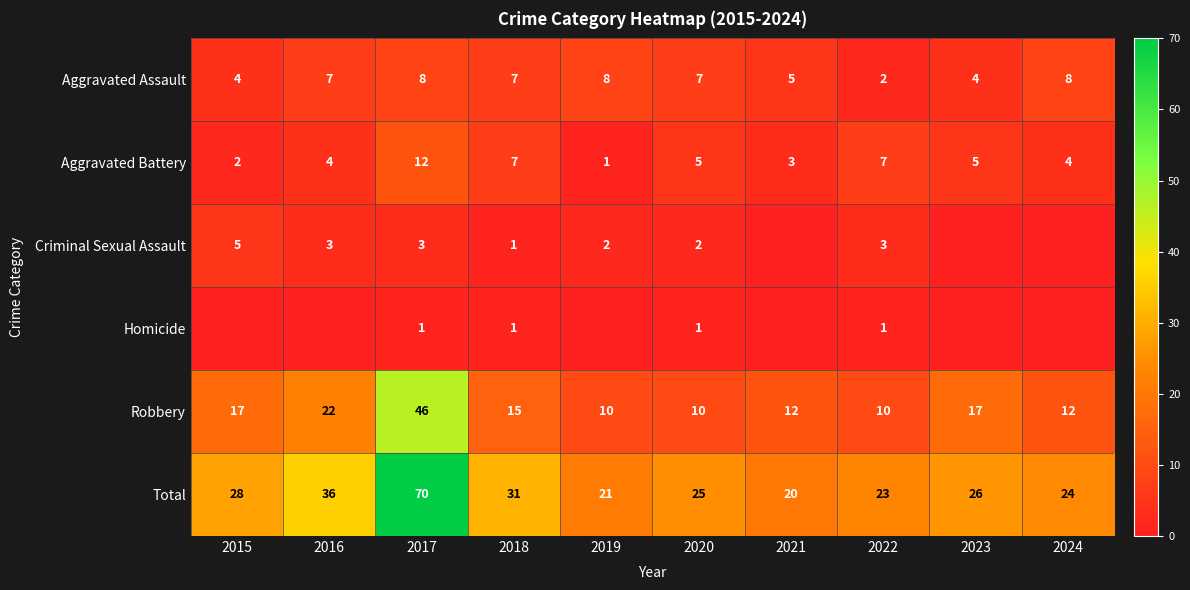

What is the approximate value of Aggravated Battery at 2015?

2